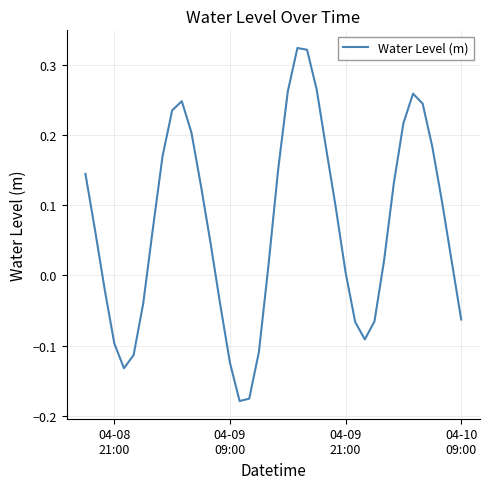

What is the difference between the maximum and minimum values?

0.5